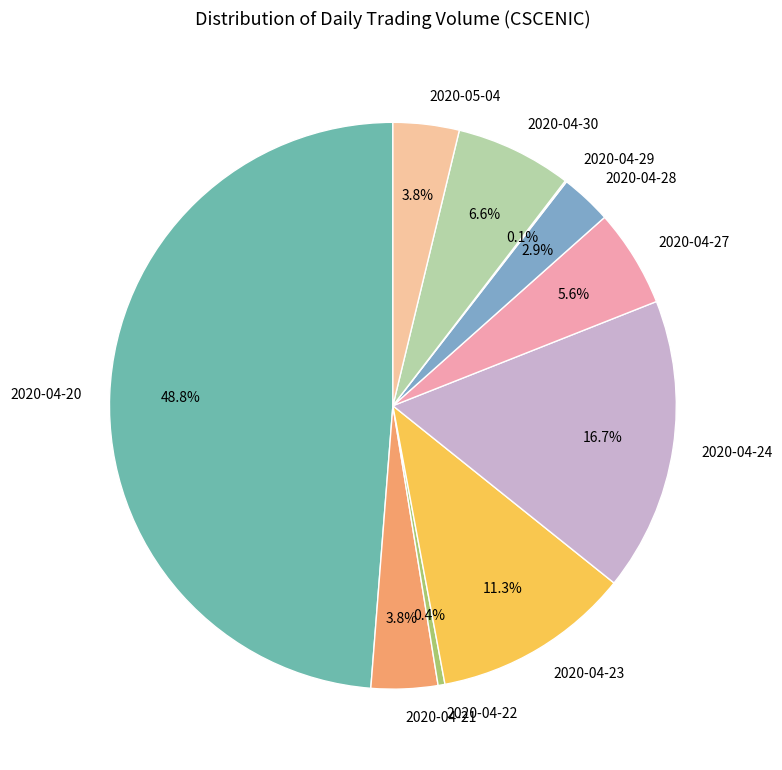

To the nearest percent, what percentage of the pie is 2020-04-27?

6%